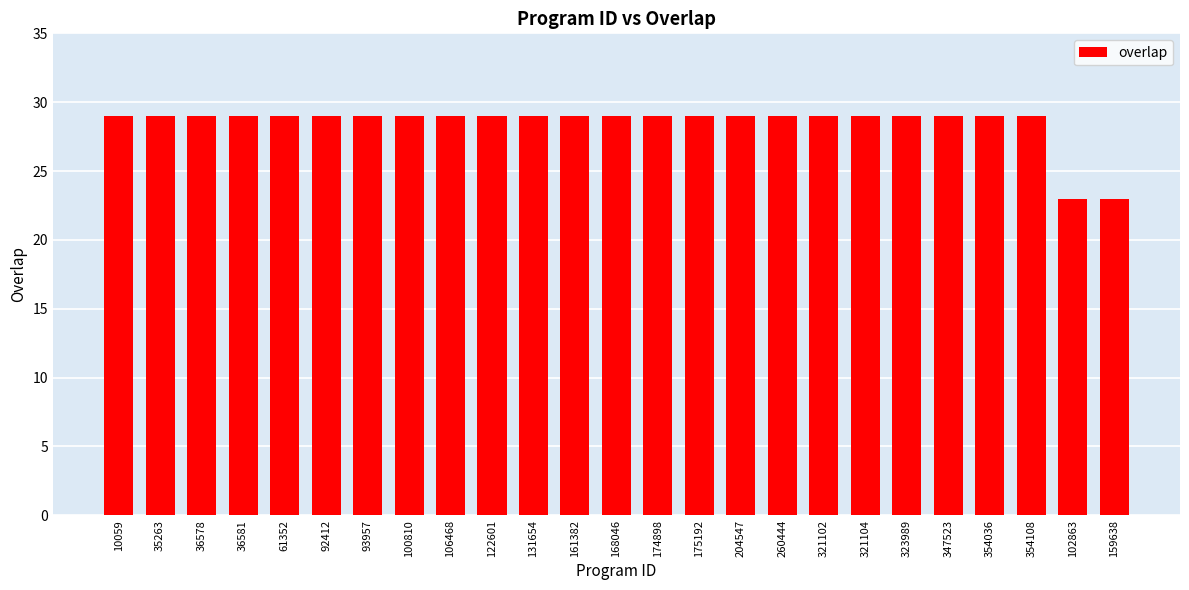

What is the minimum value shown in the chart?

23